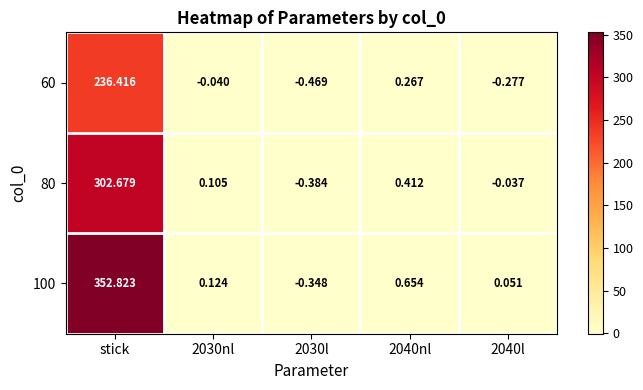

Where does the 60 series first go above 0?

stick